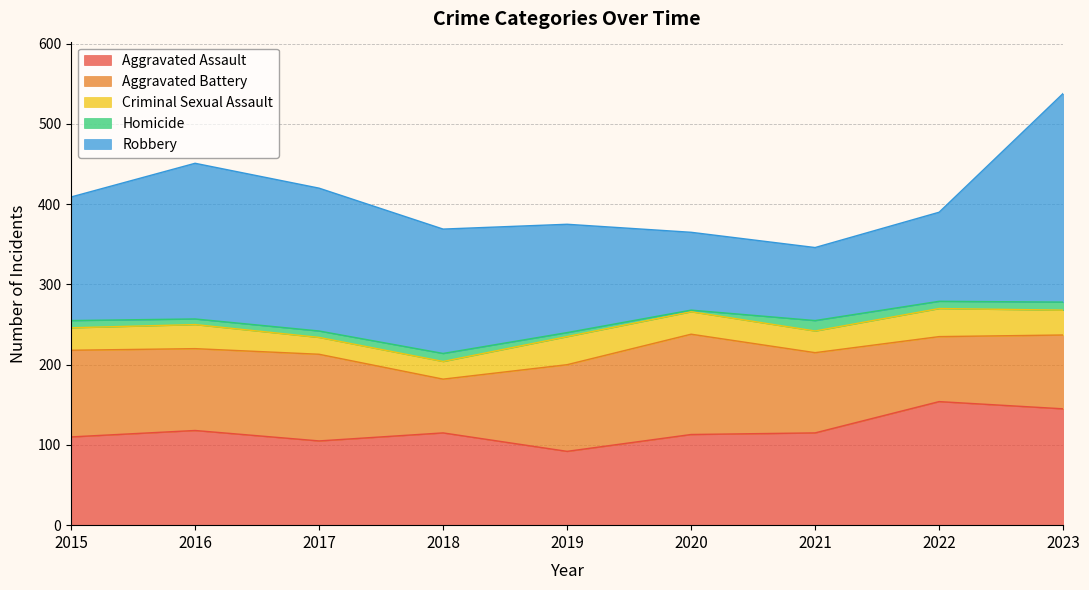

What is the total value across all series at 2020?

365